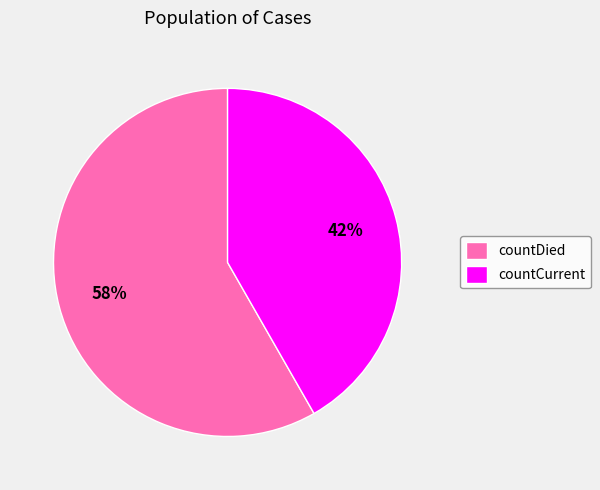

What is the largest slice in the pie chart?

countDied